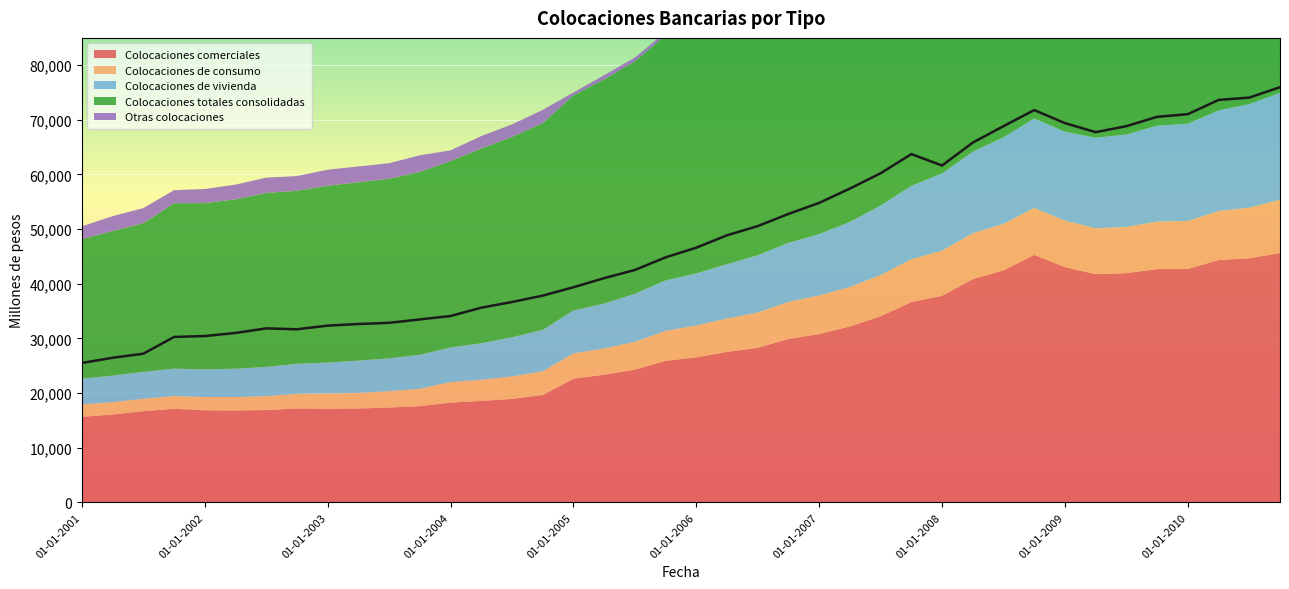

What is the smallest value displayed?

404